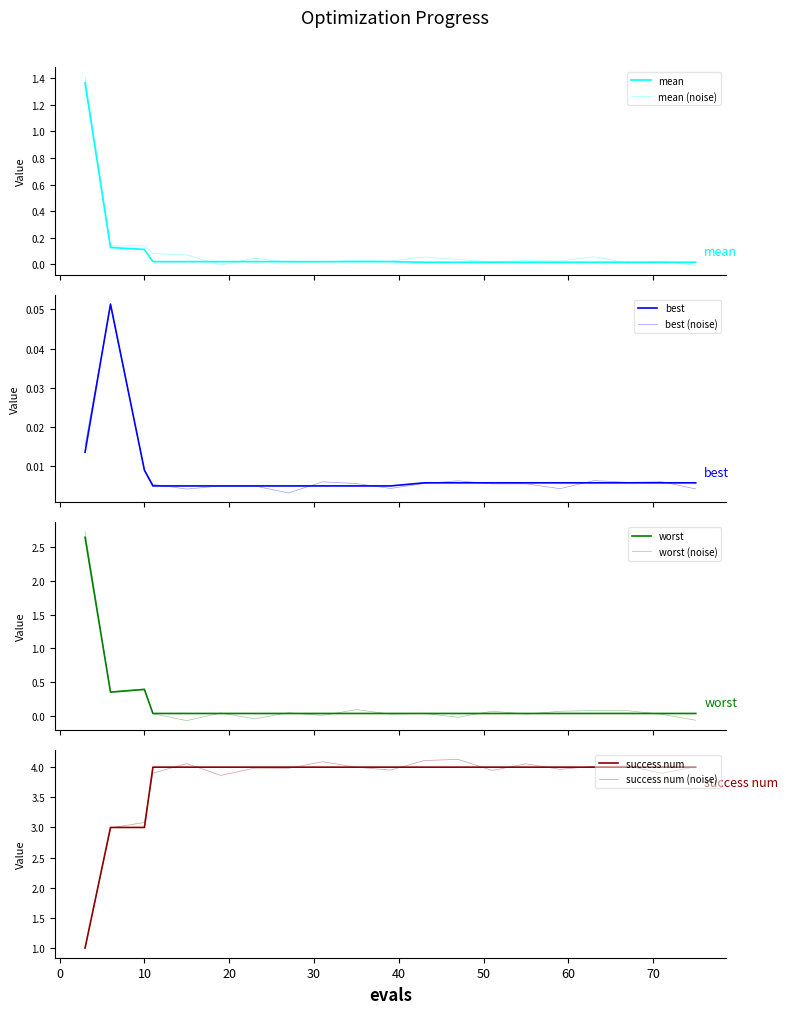

Where do worst and success num first cross each other?

3 and 6